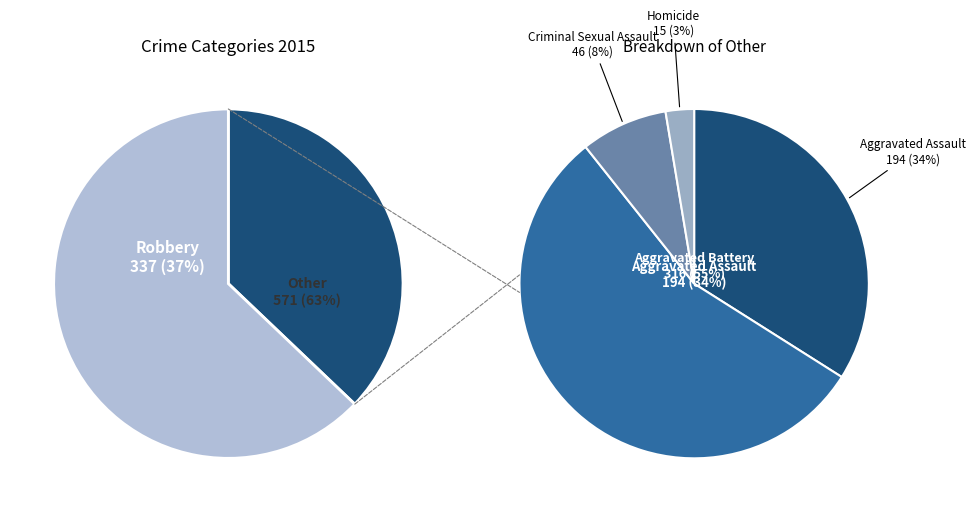

Approximately how many times larger is the value at Criminal Sexual Assault compared to Robbery?

0.1